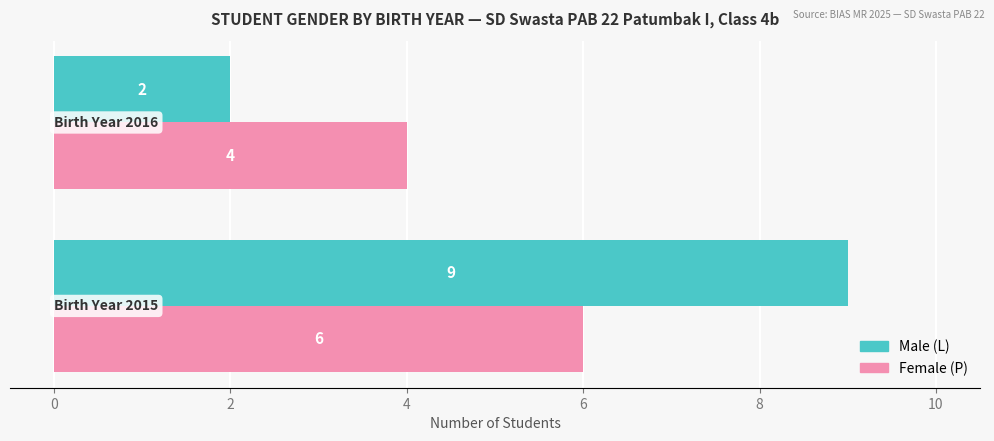

What is the greatest value displayed?

9